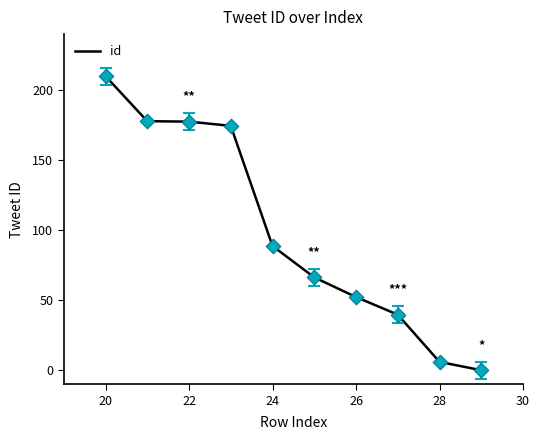

What is the maximum value shown in the chart?

210.0